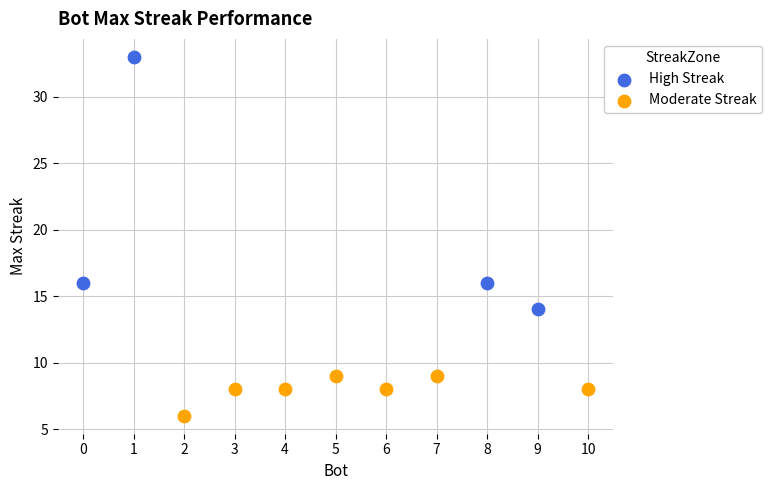

Which series contains the highest Y value?

High Streak